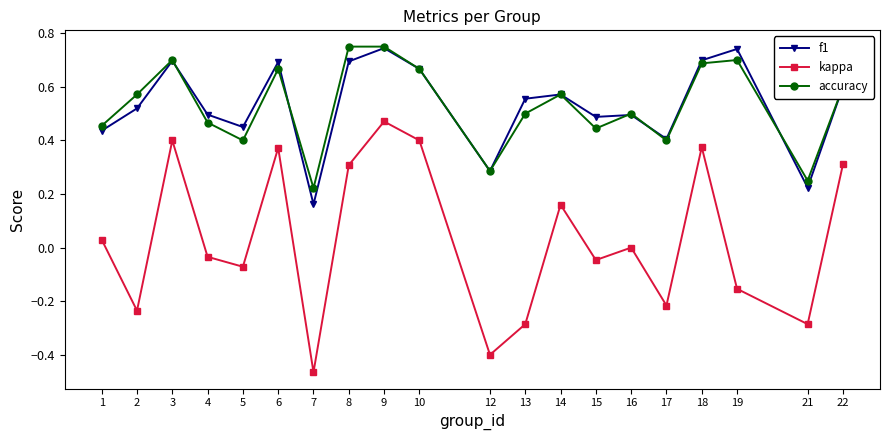

True or false: f1 and kappa cross at least once.

False